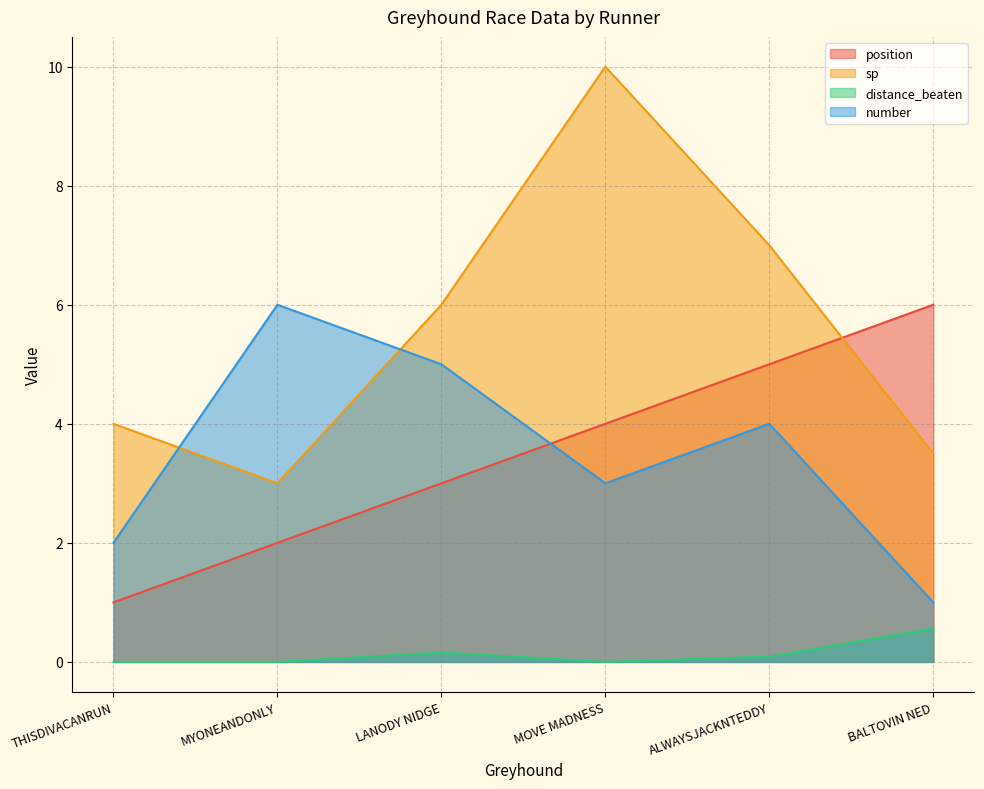

True or false: position and distance_beaten intersect in this chart.

False